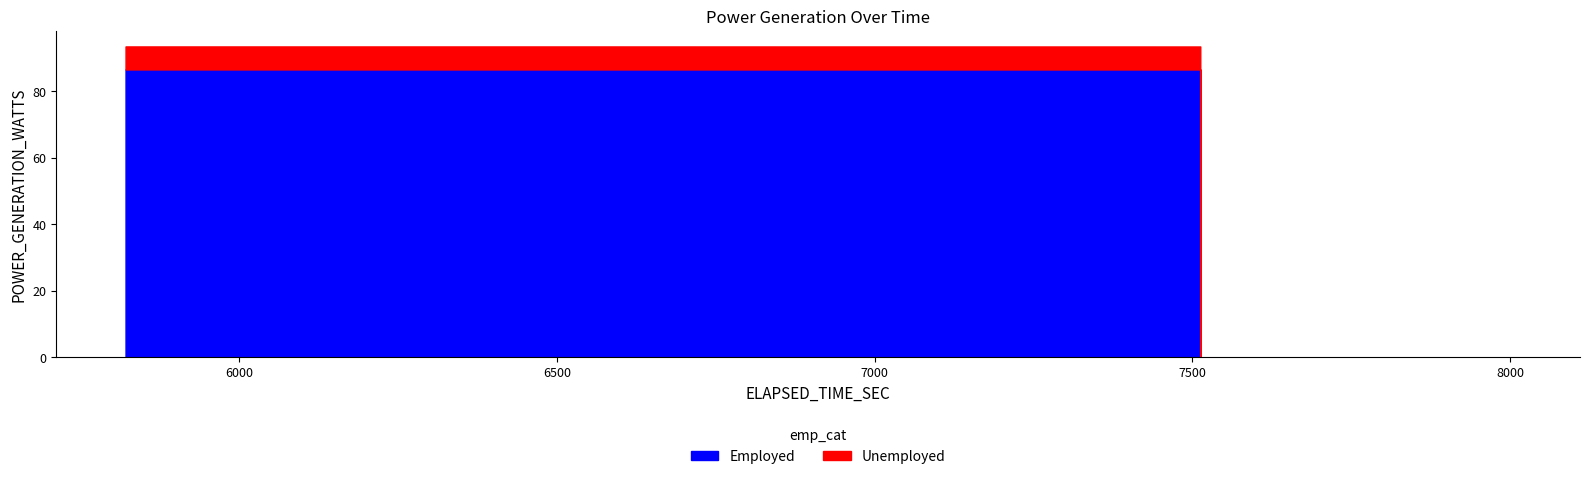

How many categories are shown in the chart?

40